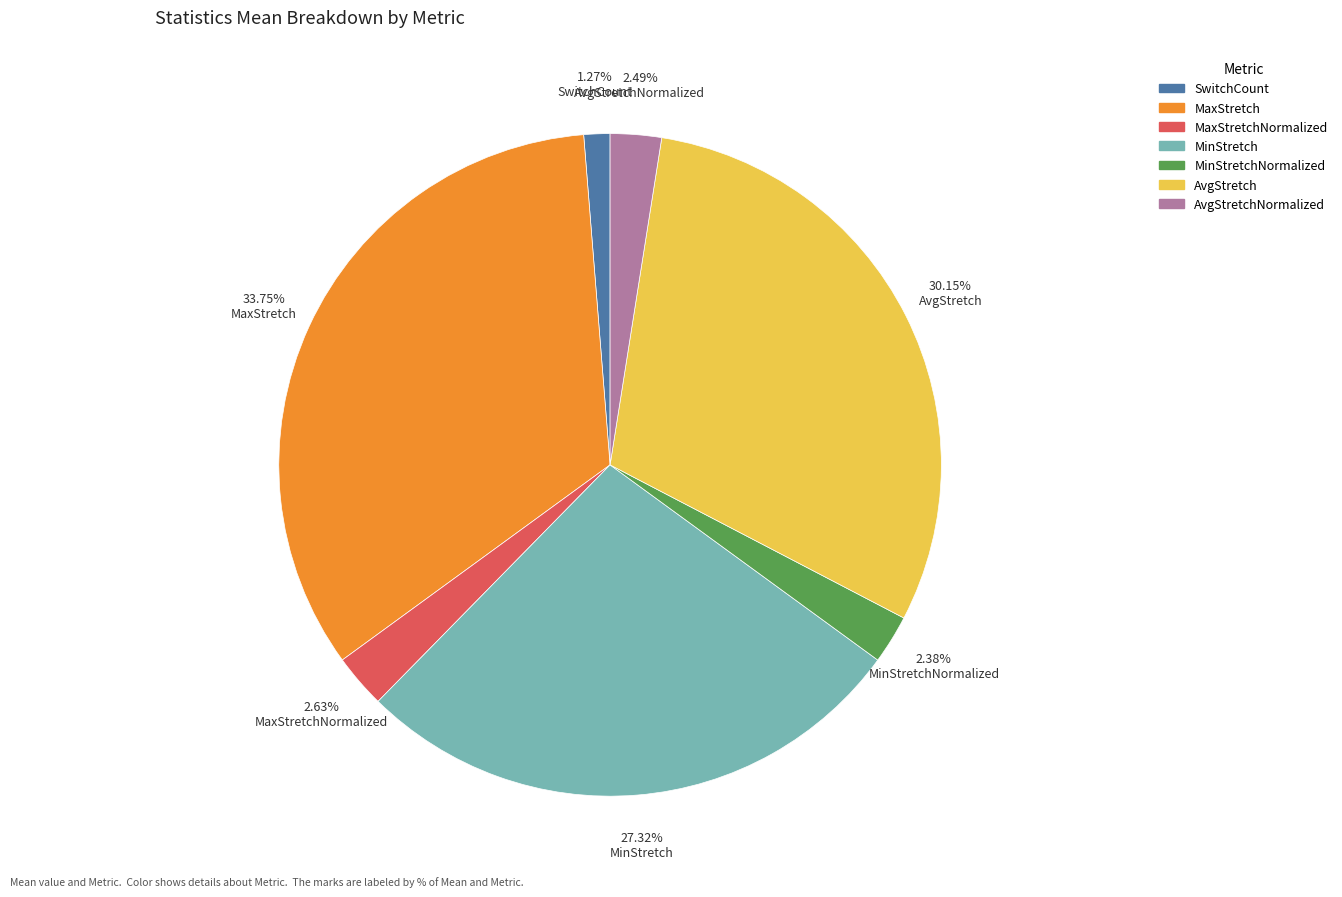

Is there any slice that represents more than half of the pie?

No